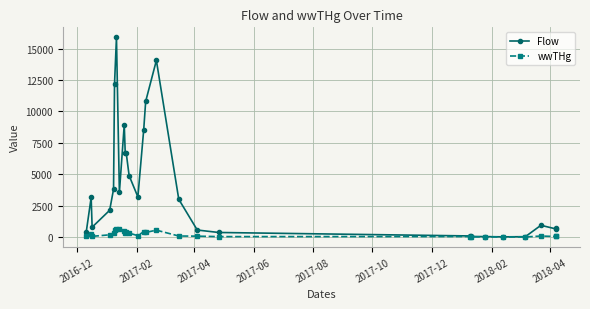

True or false: Flow has more than 1 points higher than both neighbors.

True